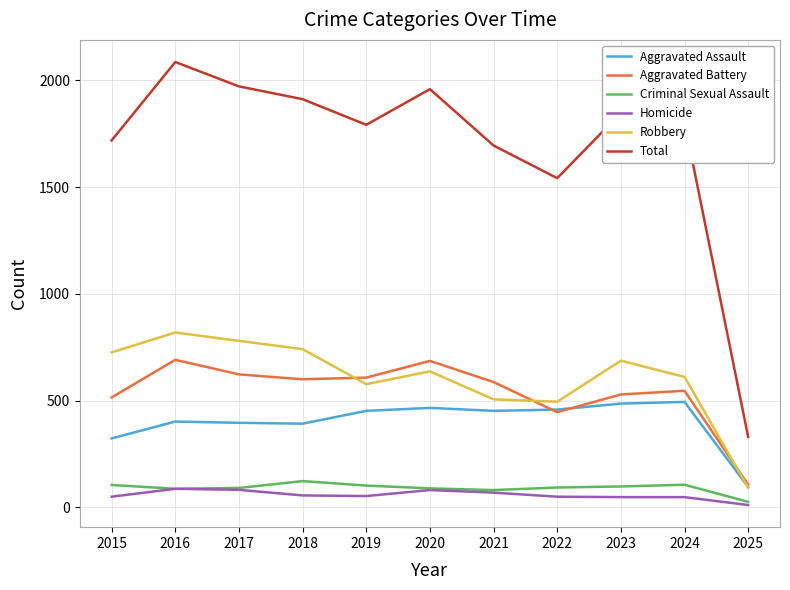

What is the difference between the Criminal Sexual Assault values at 2015 and 2018?

18